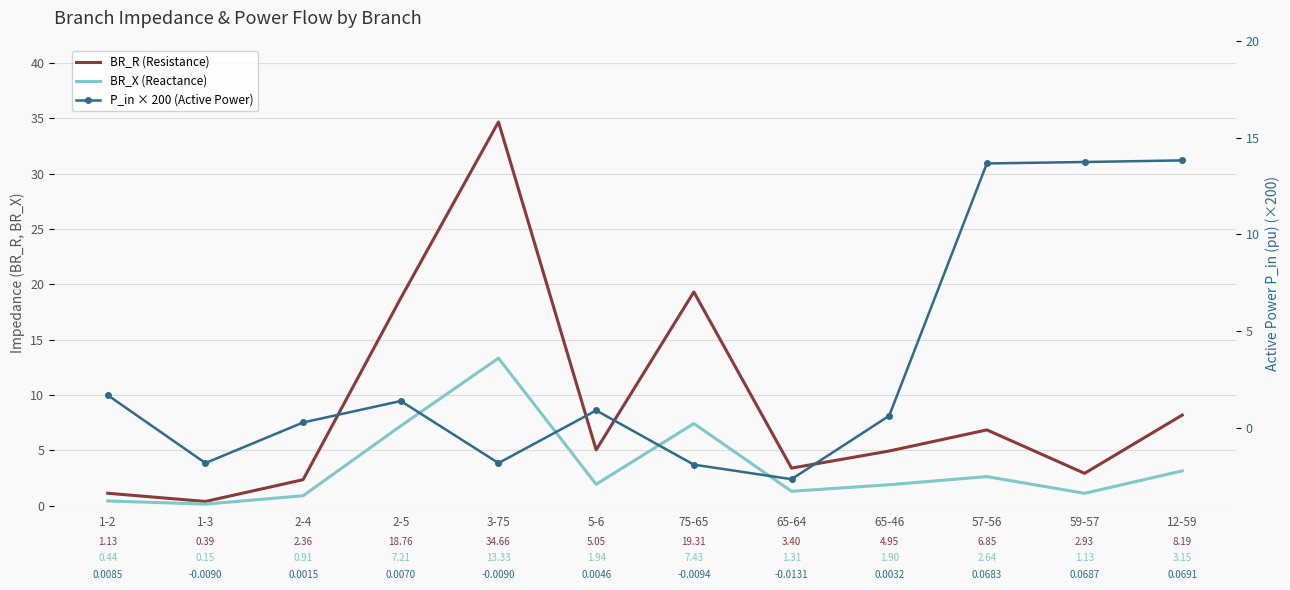

What are all the series names shown in the legend?

BR_R (Resistance), BR_X (Reactance), P_in × 200 (Active Power)